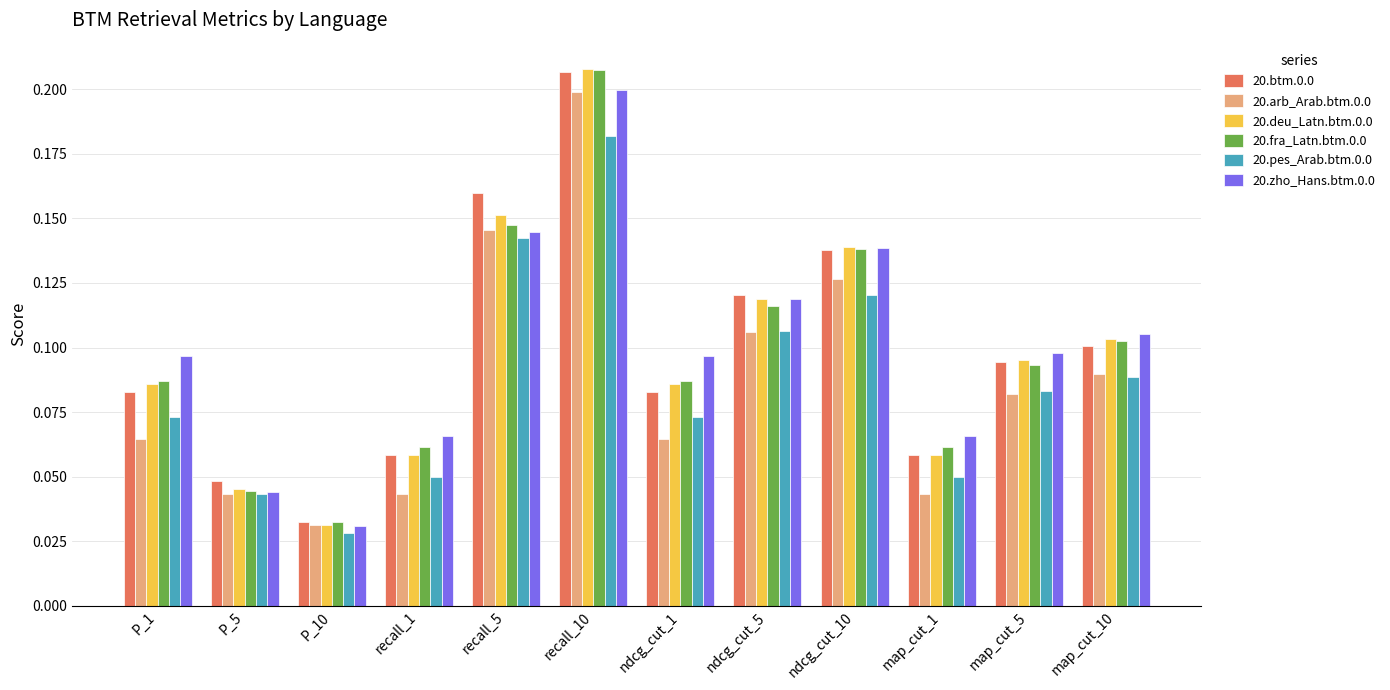

Does the chart contain stacked bars?

No